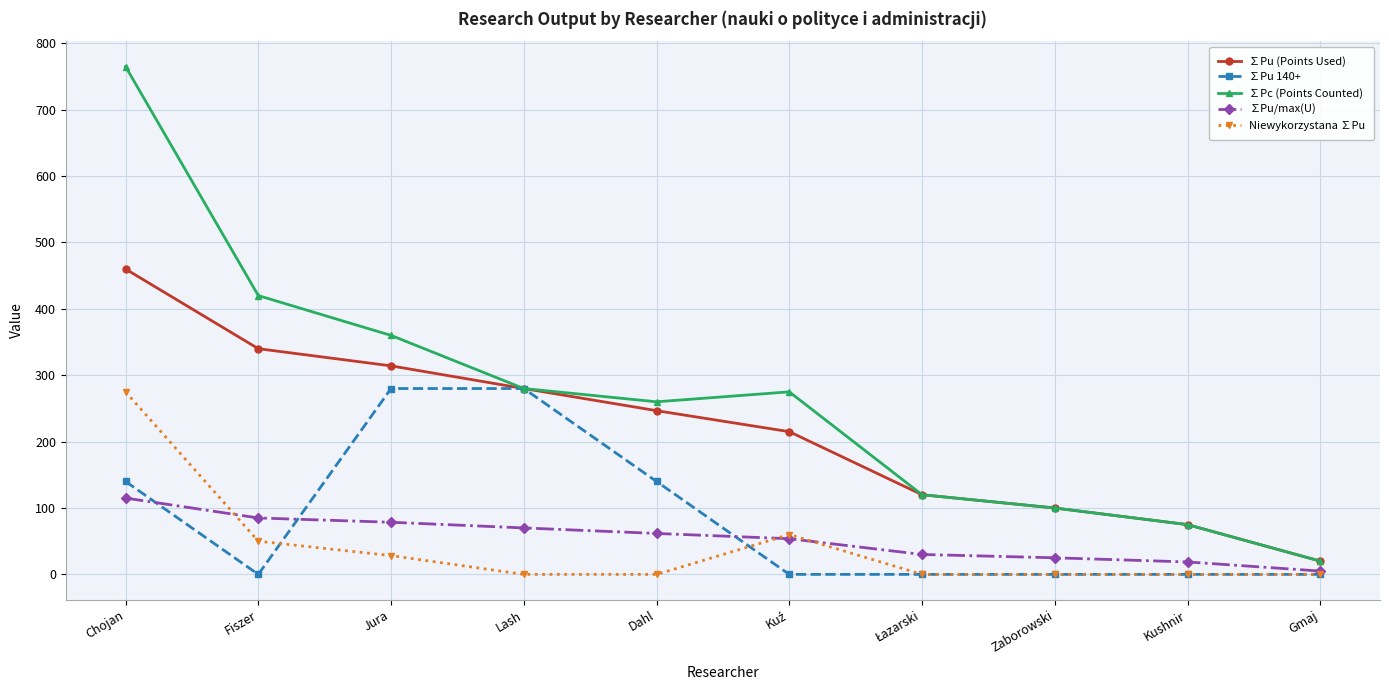

The value of ∑Pc (Points Counted) at Gmaj is 20.0. True or false?

True